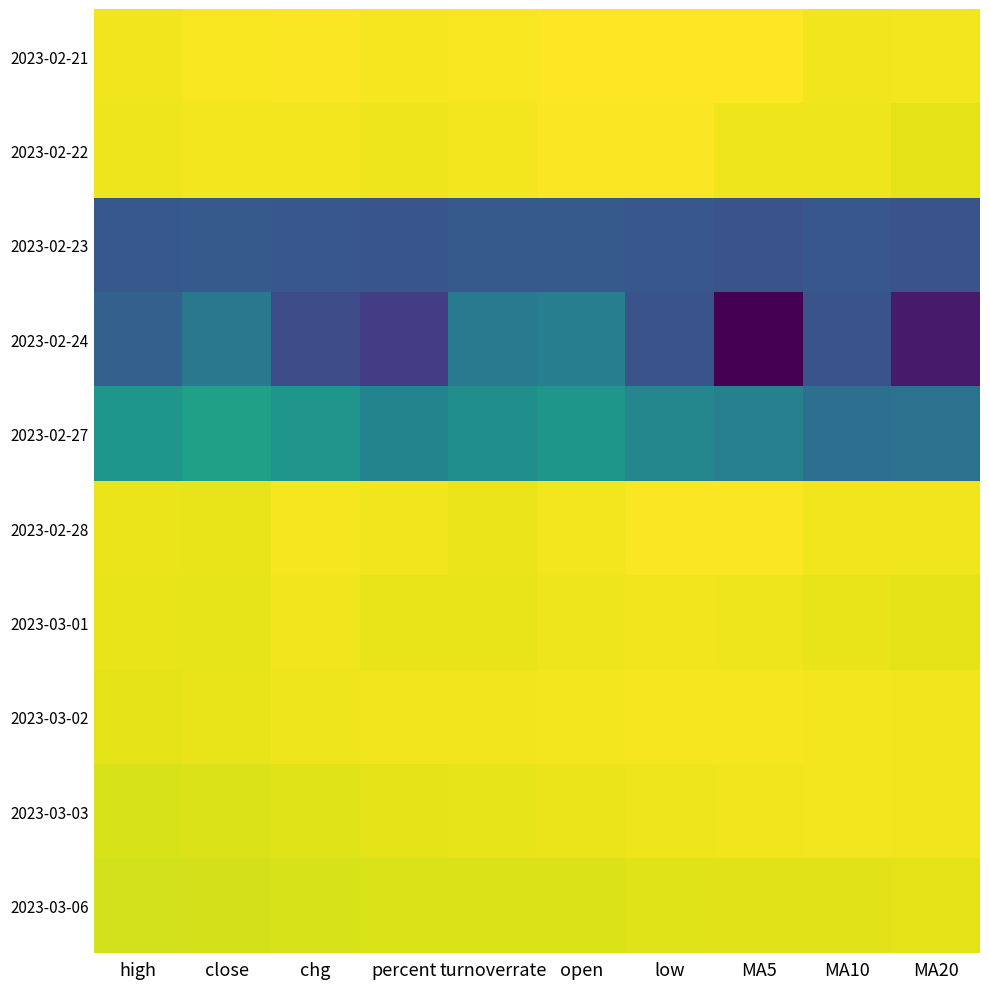

Reading left to right, what are all the values shown in this chart?

2023-02-21: high=6.8	close=6.8	chg=6.9	percent=6.8	turnoverrate=6.8	open=6.9	low=6.9	MA5=6.9	MA10=6.7	MA20=6.8
2023-02-22: high=6.7	close=6.8	chg=6.8	percent=6.7	turnoverrate=6.8	open=6.9	low=6.9	MA5=6.7	MA10=6.7	MA20=6.6
2023-02-23: high=0.0	close=0.1	chg=-0.0	percent=-0.1	turnoverrate=0.1	open=0.1	low=-0.0	MA5=-0.2	MA10=-0.0	MA20=-0.1
2023-02-24: high=0.3	close=1.2	chg=-0.4	percent=-0.9	turnoverrate=1.3	open=1.5	low=-0.1	MA5=-2.6	MA10=-0.1	MA20=-1.9
2023-02-27: high=2.4	close=2.9	chg=2.4	percent=1.7	turnoverrate=2.1	open=2.5	low=1.8	MA5=1.6	MA10=0.9	MA20=1.0
2023-02-28: high=6.7	close=6.6	chg=6.8	percent=6.7	turnoverrate=6.7	open=6.8	low=6.9	MA5=6.9	MA10=6.7	MA20=6.7
2023-03-01: high=6.6	close=6.6	chg=6.7	percent=6.6	turnoverrate=6.6	open=6.7	low=6.7	MA5=6.7	MA10=6.6	MA20=6.5
2023-03-02: high=6.5	close=6.6	chg=6.7	percent=6.7	turnoverrate=6.8	open=6.8	low=6.8	MA5=6.8	MA10=6.8	MA20=6.7
2023-03-03: high=6.4	close=6.4	chg=6.5	percent=6.5	turnoverrate=6.6	open=6.7	low=6.7	MA5=6.7	MA10=6.8	MA20=6.7
2023-03-06: high=6.3	close=6.3	chg=6.4	percent=6.4	turnoverrate=6.4	open=6.5	low=6.5	MA5=6.5	MA10=6.5	MA20=6.5